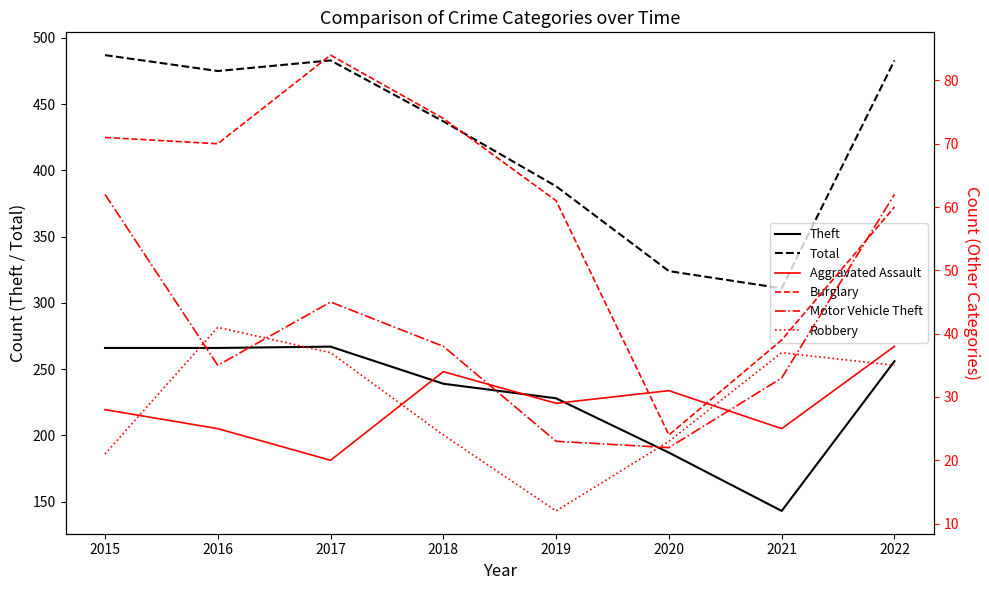

What is the average value of the Total series?

424